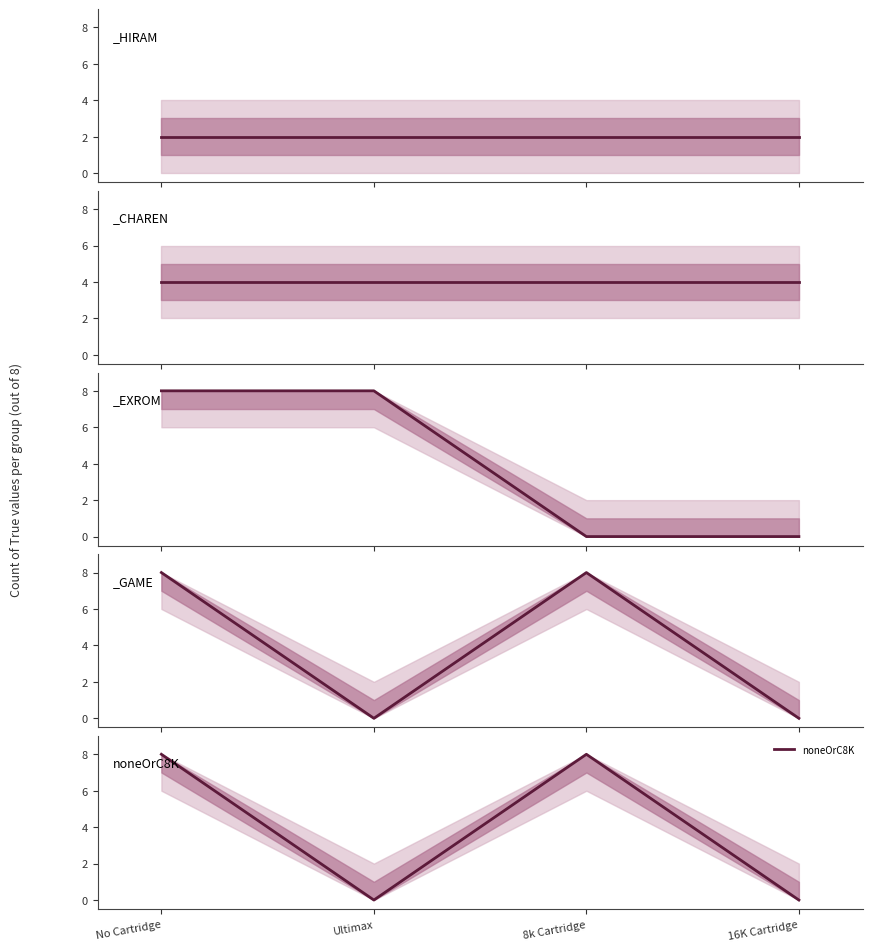

How many data points are less than 8?

2